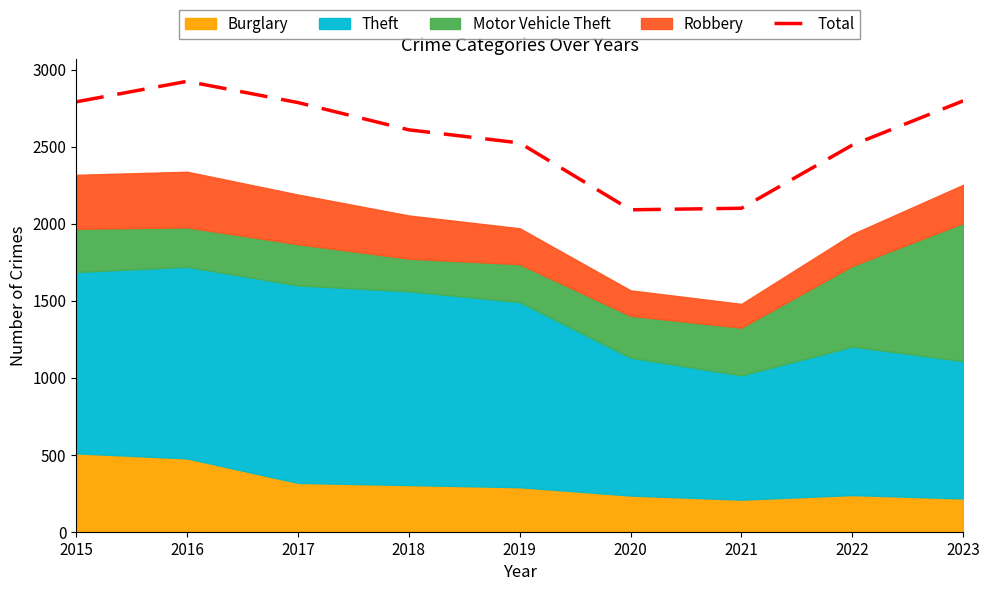

Reading left to right, transcribe all the data shown in this chart.

2791	2924	2786	2609	2524	2090	2100	2510	2797